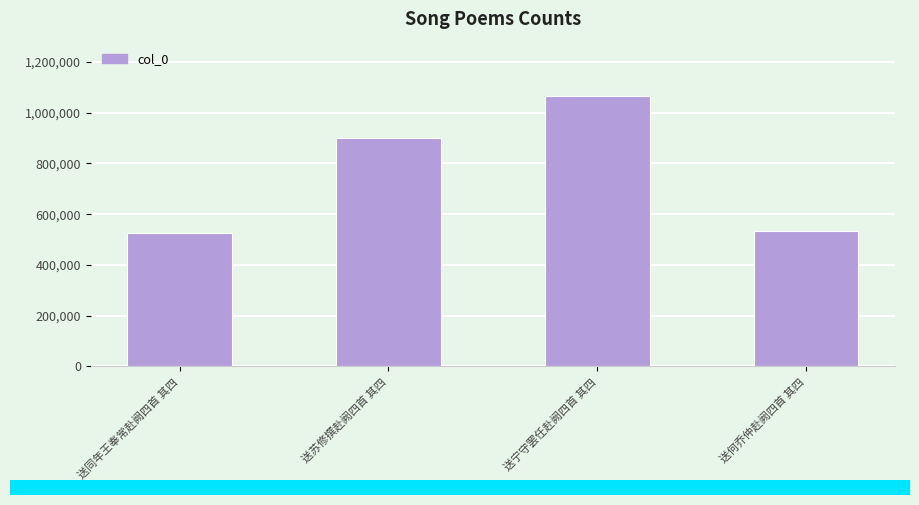

What is the greatest value displayed?

1066493